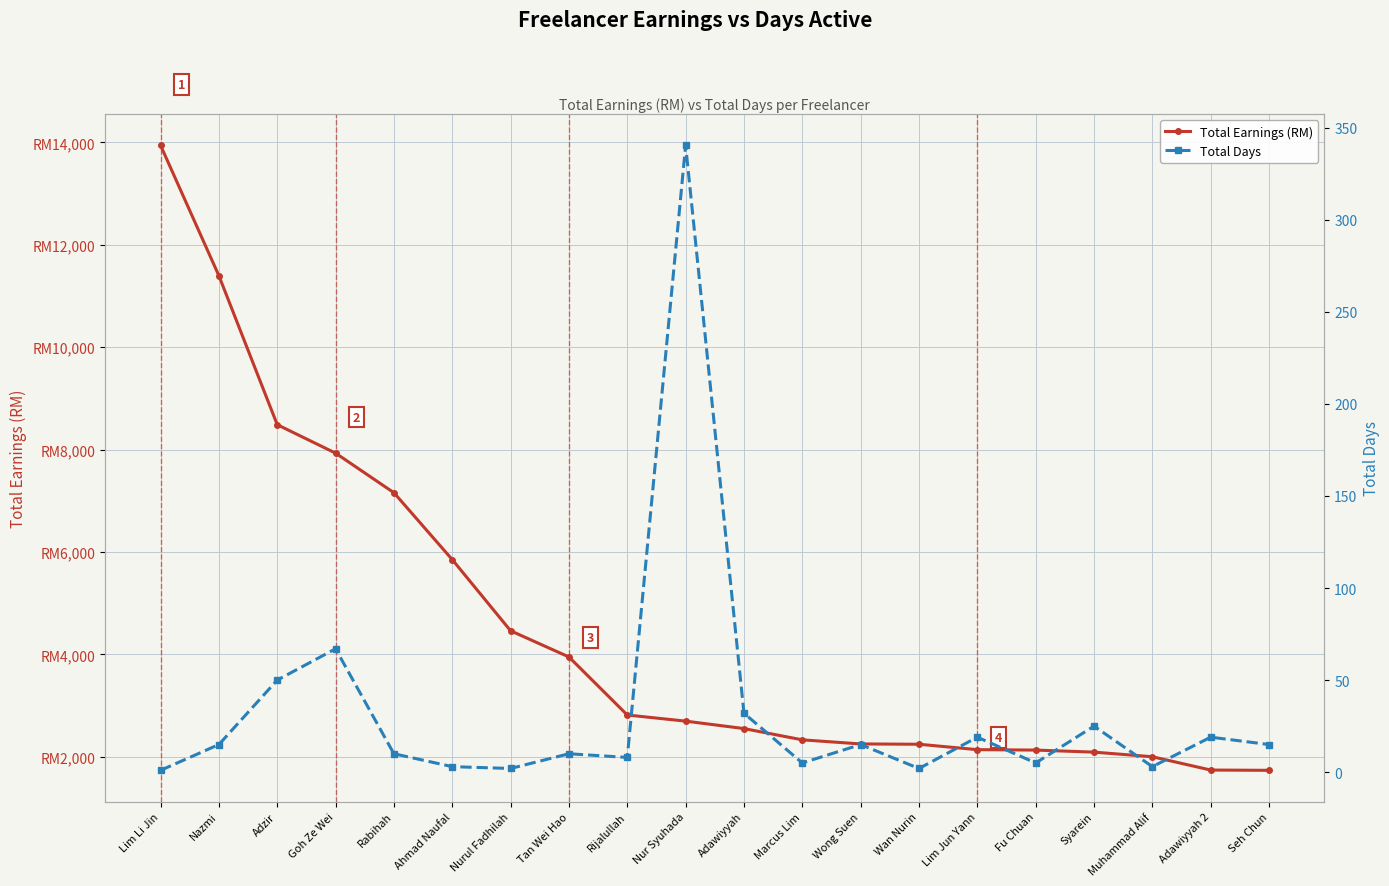

True or false: Total Days has more than 2 interior local peaks.

True